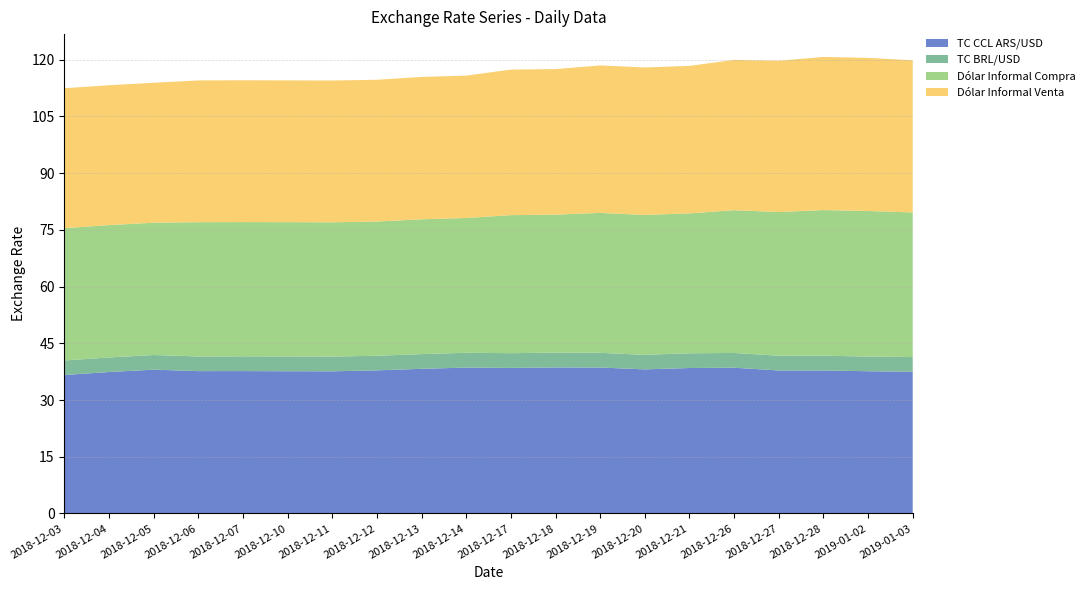

Reading left to right, transcribe all the data shown in this chart.

TC CCL ARS/USD: 36.6	37.4	38.0	37.6	37.6	37.6	37.6	37.8	38.2	38.6	38.5	38.6	38.6	38.1	38.5	38.5	37.8	37.8	37.6	37.5
TC BRL/USD: 3.8	3.9	3.9	3.9	3.9	3.9	3.9	3.9	3.9	3.9	3.9	3.9	3.9	3.8	3.9	3.9	3.9	3.9	3.9	3.9
Dólar Informal Compra: 35.0	35.0	35.0	35.5	35.5	35.5	35.5	35.5	35.6	35.6	36.5	36.5	37.0	37.0	37.0	37.8	38.0	38.5	38.5	38.2
Dólar Informal Venta: 37.0	37.0	37.0	37.5	37.5	37.5	37.5	37.5	37.6	37.6	38.5	38.5	39.0	39.0	39.0	39.8	40.0	40.5	40.5	40.2